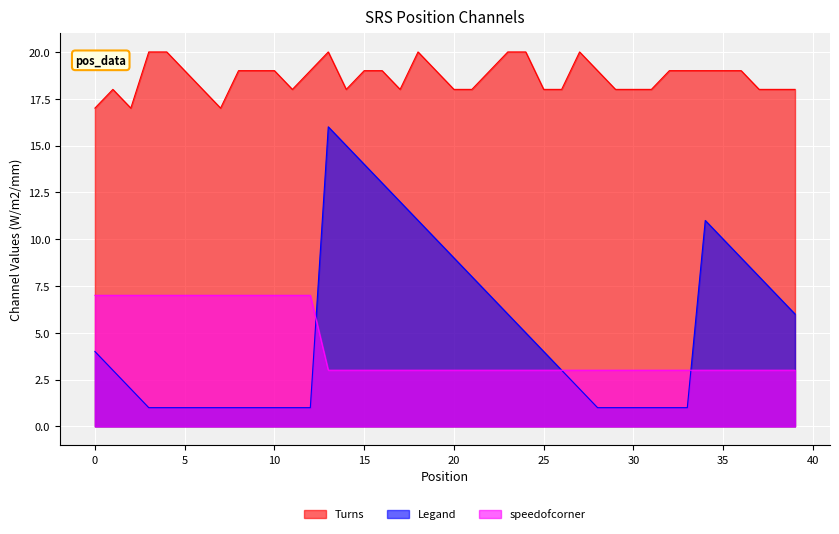

Rank the categories by Legand value from lowest to highest.

3, 4, 5, 6, 7, 8, 9, 10, 11, 12, 28, 29, 30, 31, 32, 33, 2, 27, 1, 26, 0, 25, 24, 23, 39, 22, 38, 21, 37, 20, 36, 19, 35, 18, 34, 17, 16, 15, 14, 13